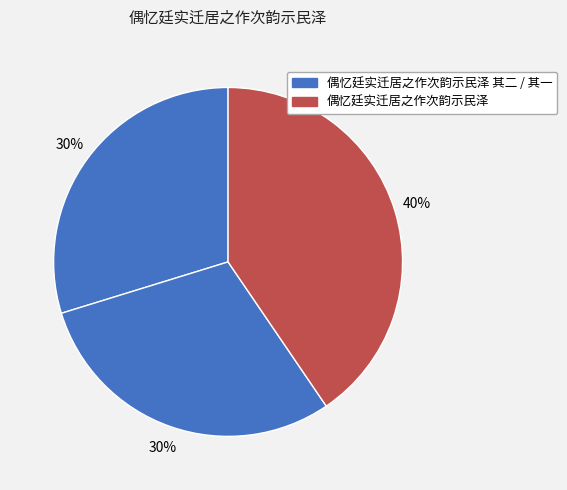

How many segments does this pie chart have?

3